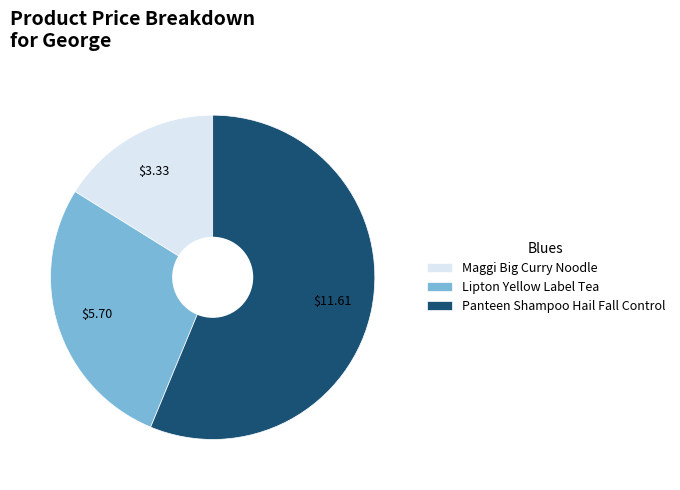

Which has a higher value, Maggi Big Curry Noodle or Panteen Shampoo Hail Fall Control?

Panteen Shampoo Hail Fall Control